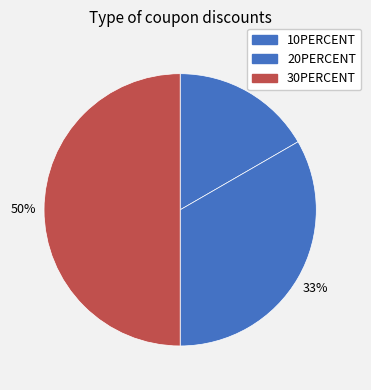

Is it true that 20PERCENT is 33% of the pie?

True